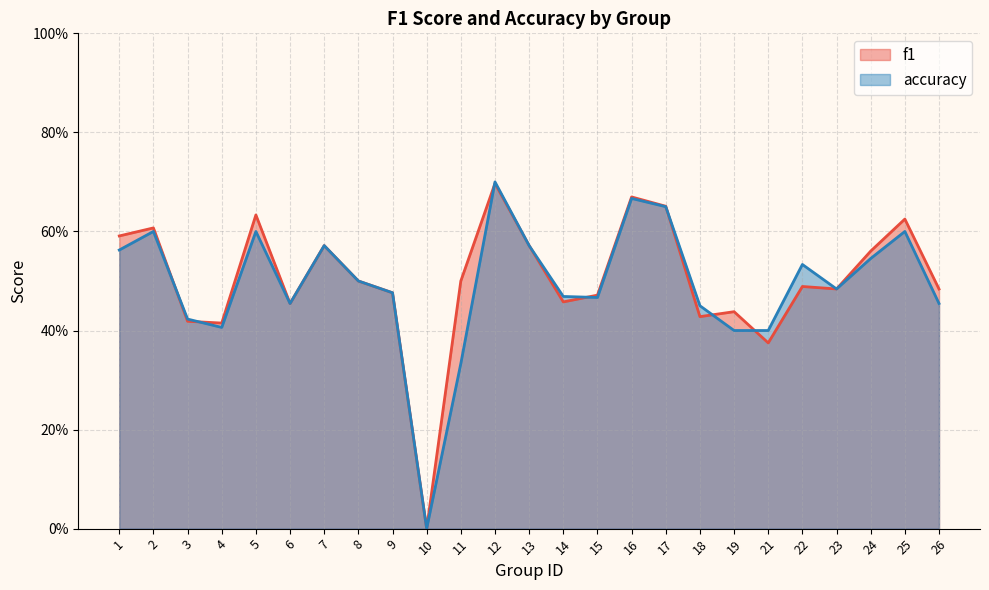

How many values in the accuracy series exceed 0?

24